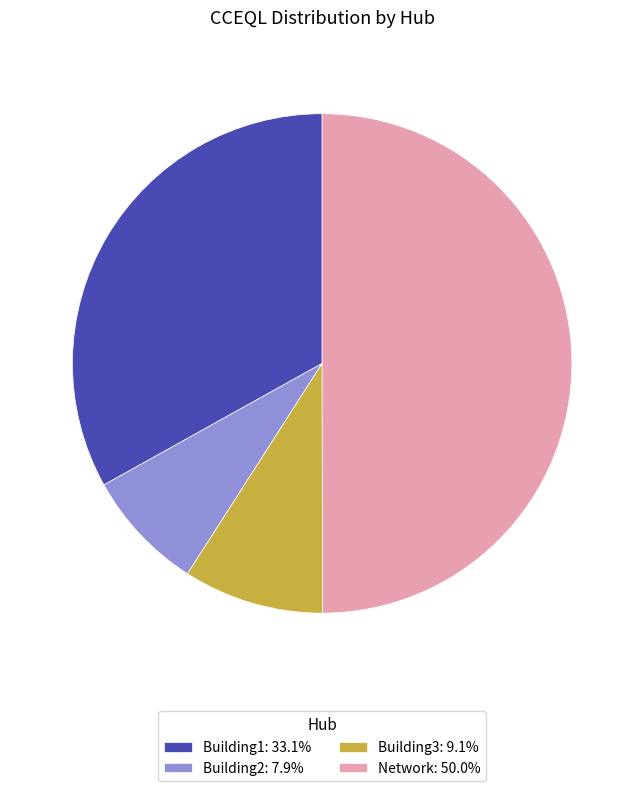

The Network slice represents 50% of the pie. True or false?

True